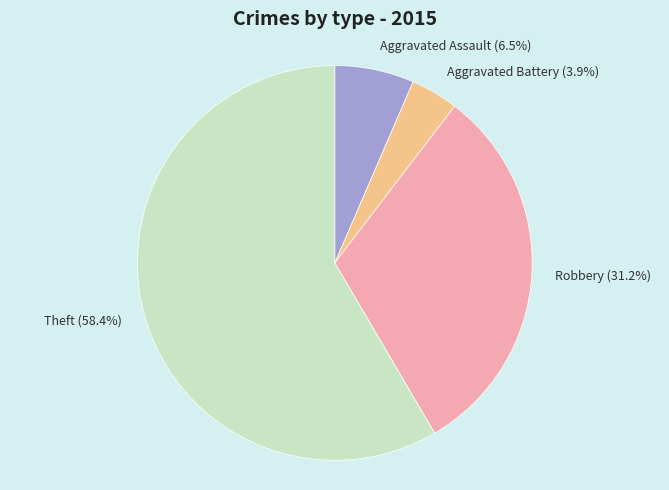

What percentage is the Robbery slice, to the nearest percent?

31%